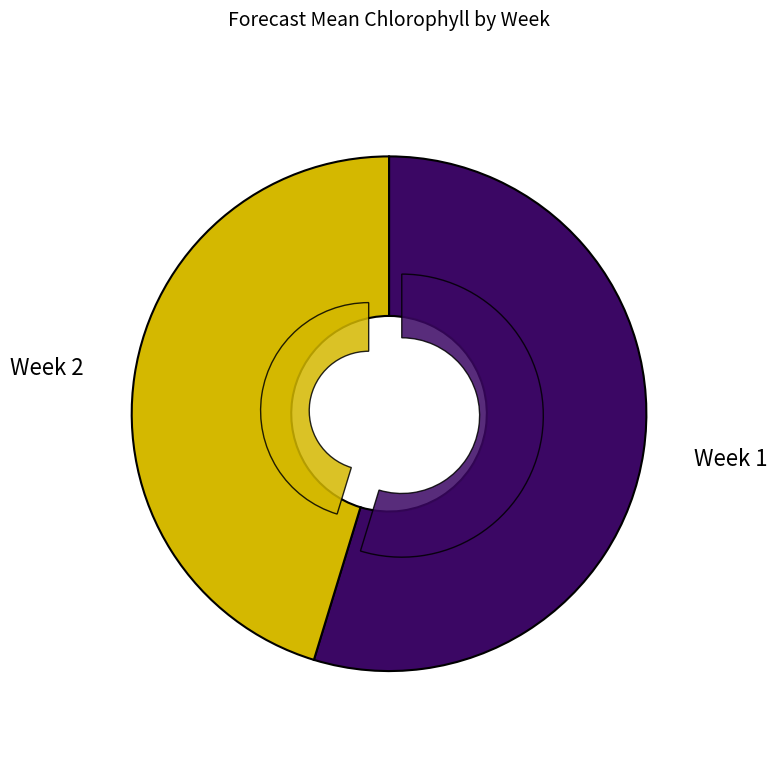

The Week 2 slice represents 36% of the pie. True or false?

False